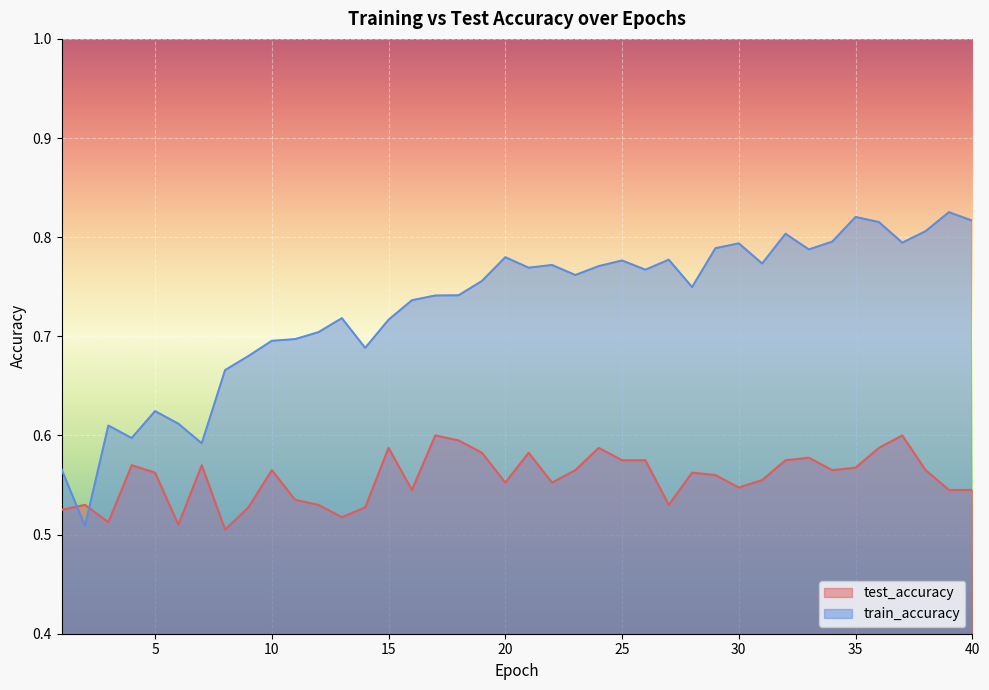

How many data points does each series have?

40